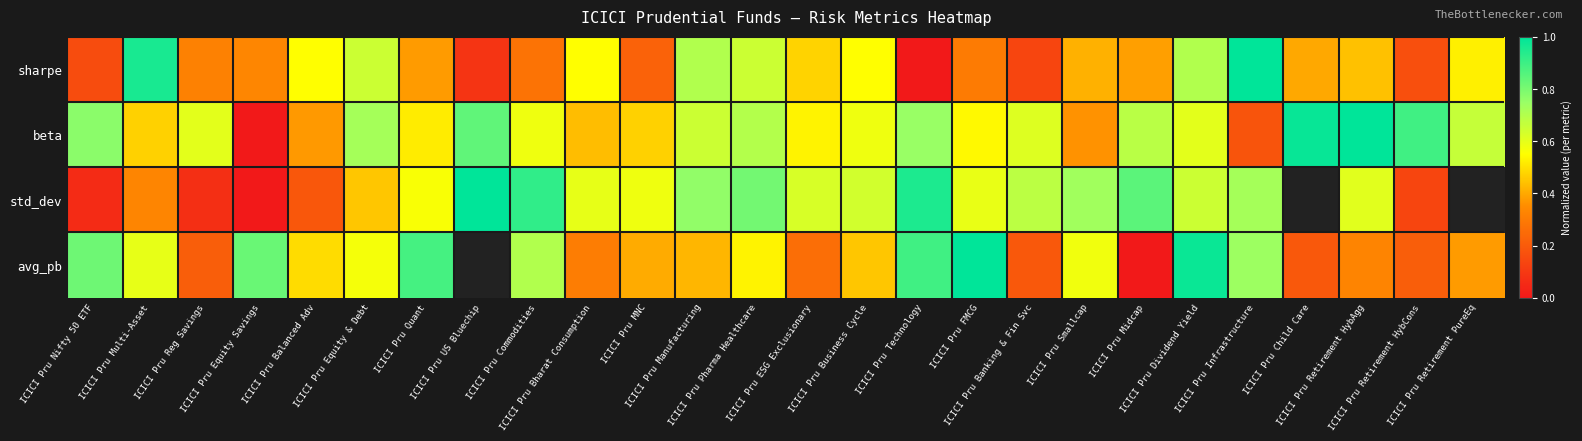

Rank the series by their maximum value, from highest to lowest.

sharpe, beta, std_dev, avg_pb